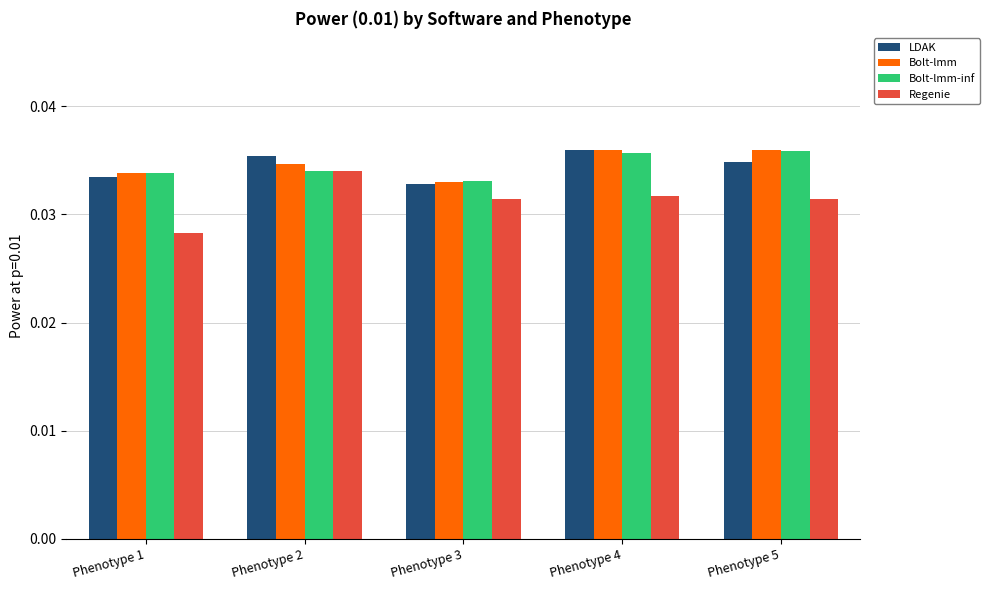

Does the chart contain any negative values?

No